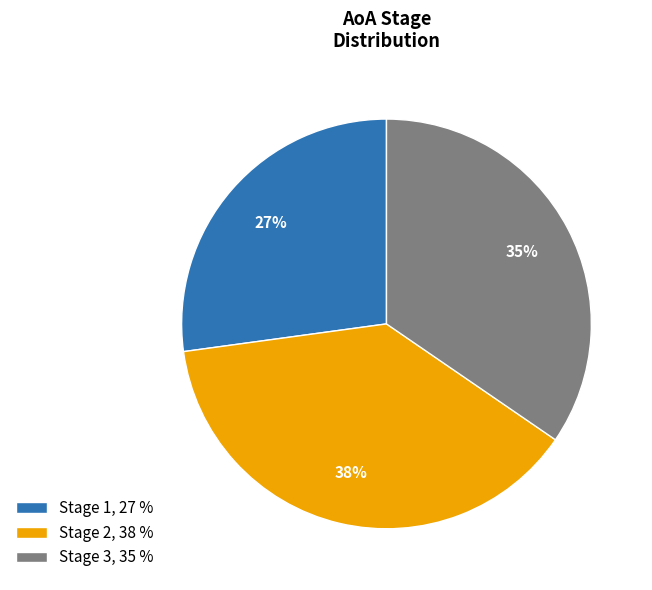

Count the number of slices in the pie.

3